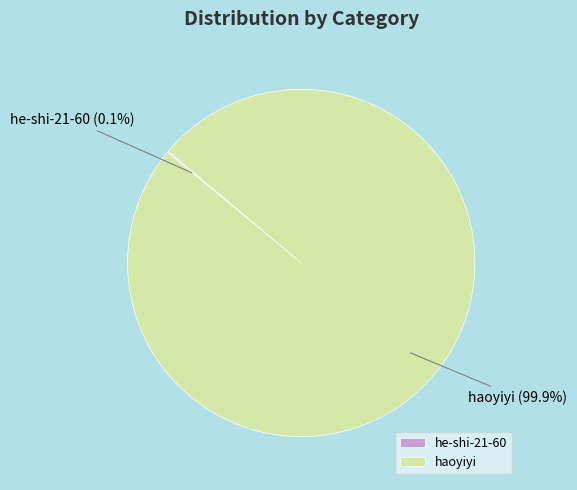

What percentage is NOT represented by haoyiyi?

0.1%